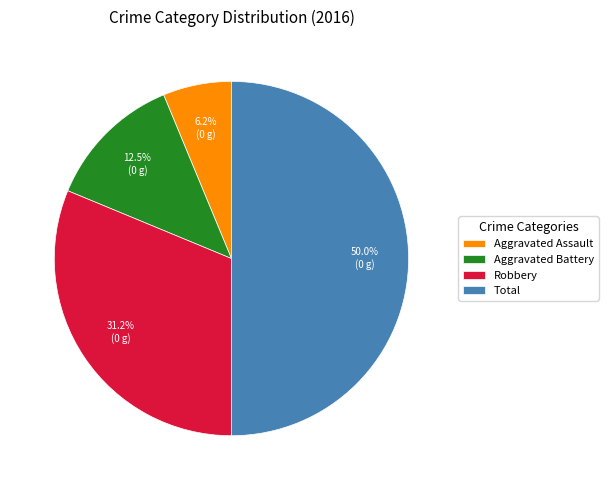

What percentage is the Aggravated Assault slice, to the nearest percent?

6%